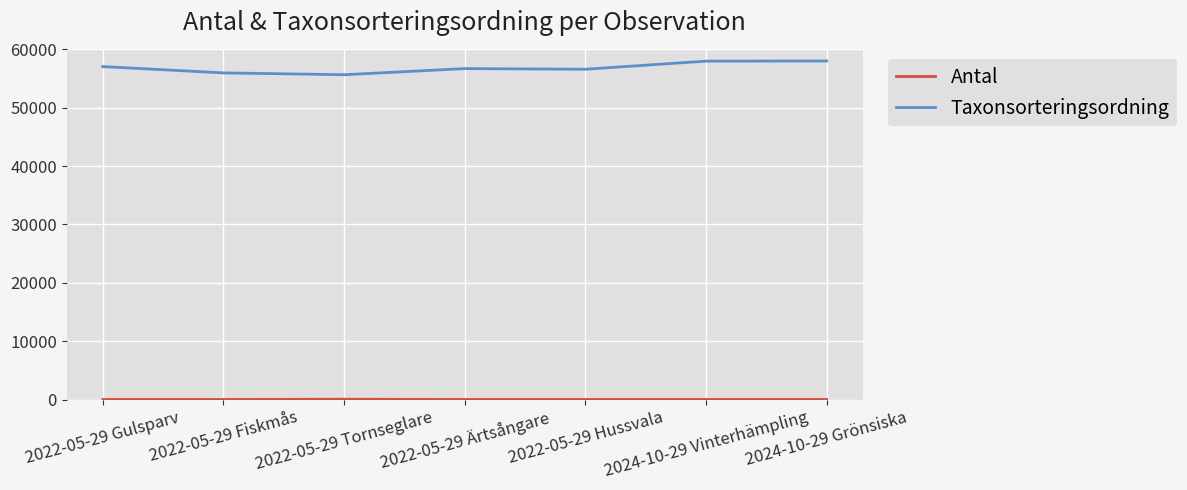

What is the minimum value for Taxonsorteringsordning?

55667